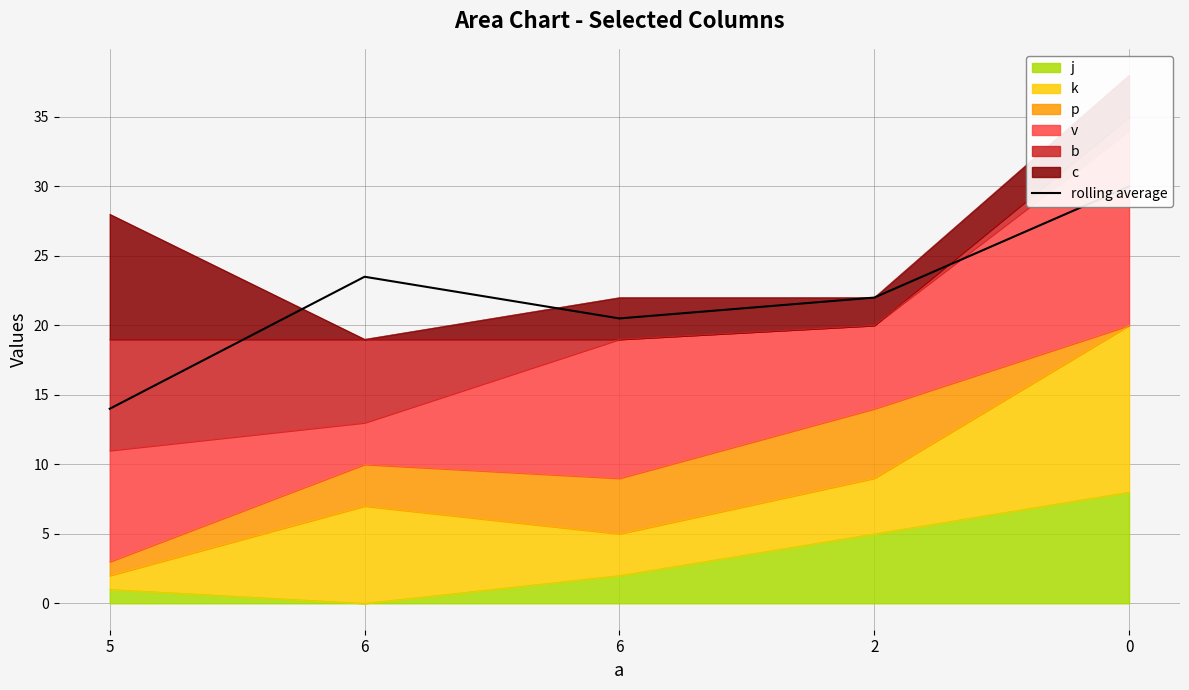

What is the change in value from 6 to 2?

-1.5